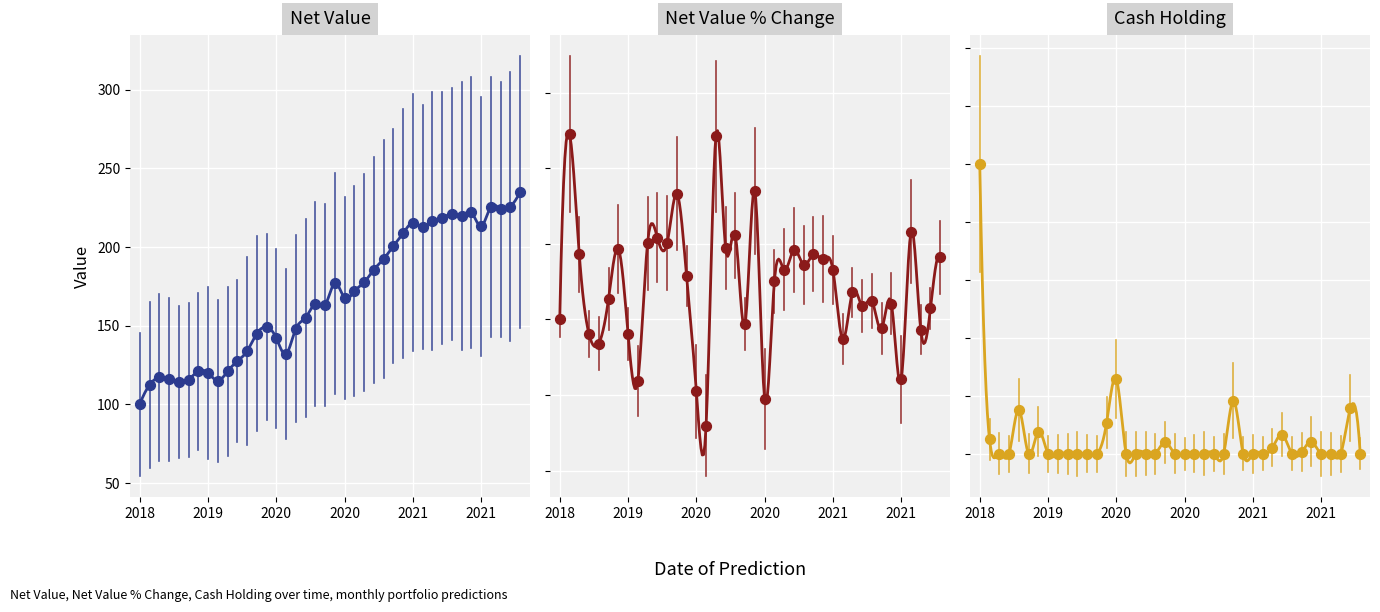

Which series has the largest Y range (max minus min)?

net_value